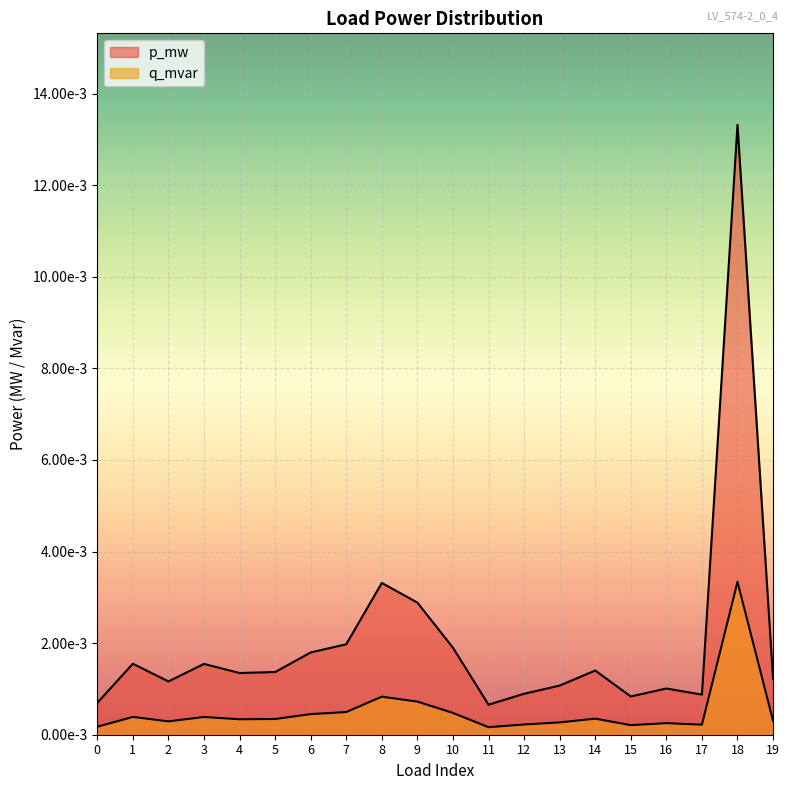

What are all the series names shown in the legend?

p_mw, q_mvar